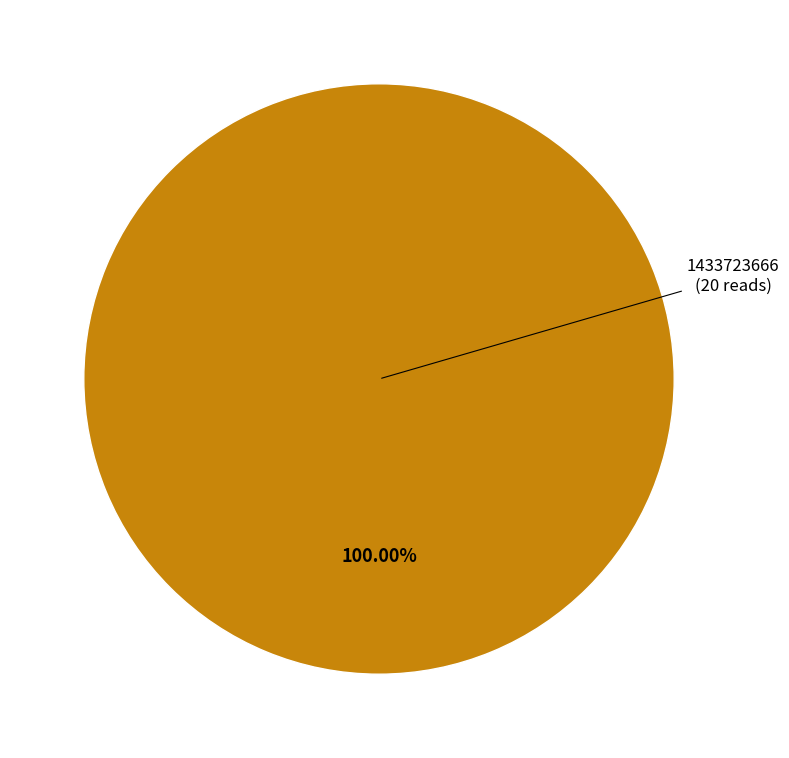

Is there a majority slice in this chart?

Yes